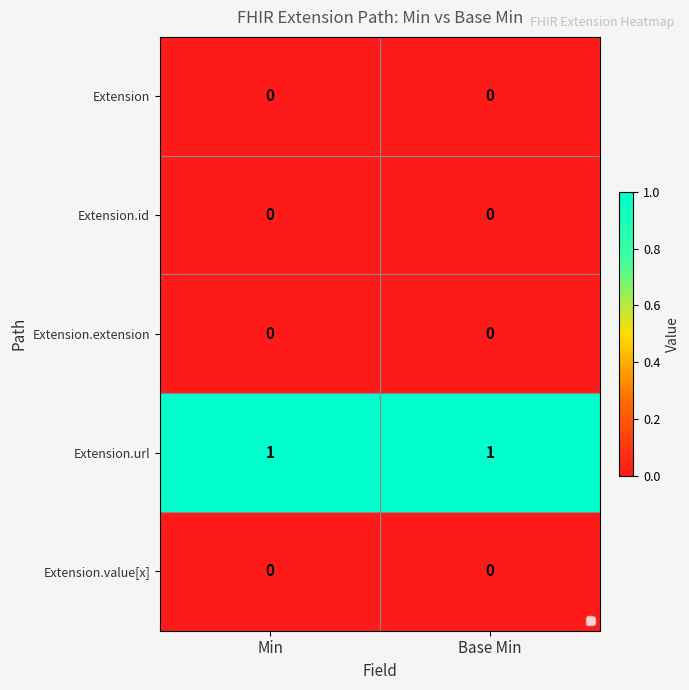

What is the total value across all series at Min?

1